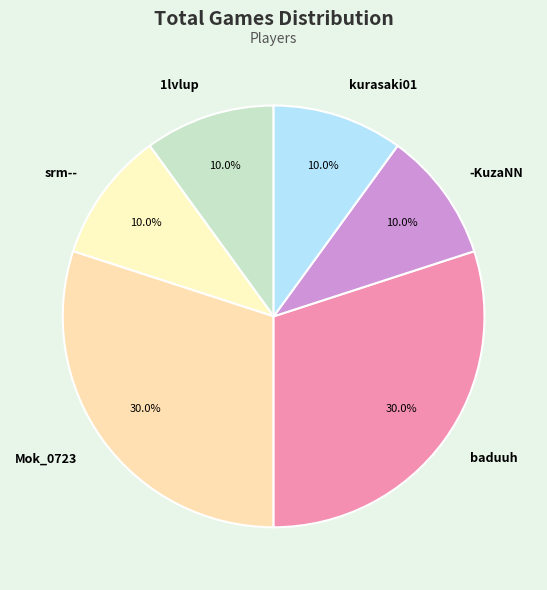

To the nearest percent, what portion does -KuzaNN represent?

10%